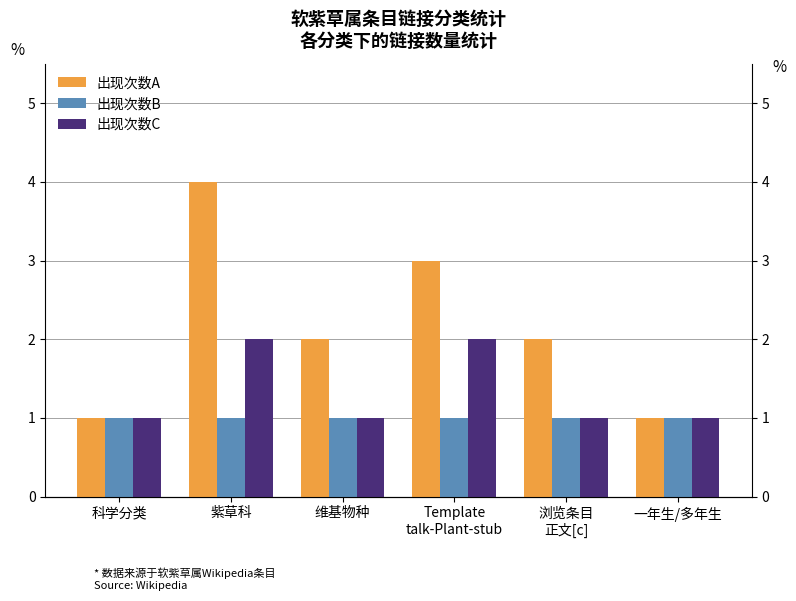

What is the label of the 2nd bar from the right?

浏览条目
正文[c]